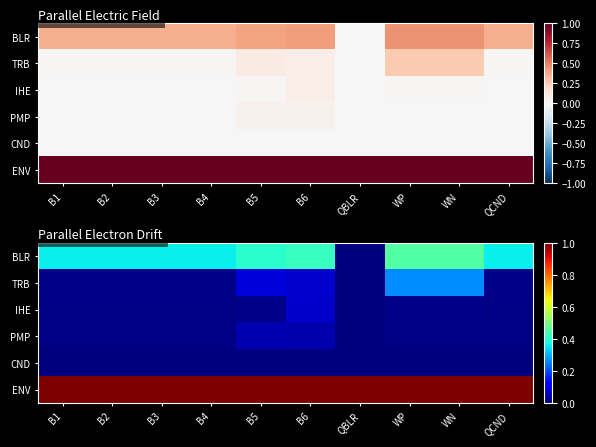

How many values in the PMP series exceed 0?

9